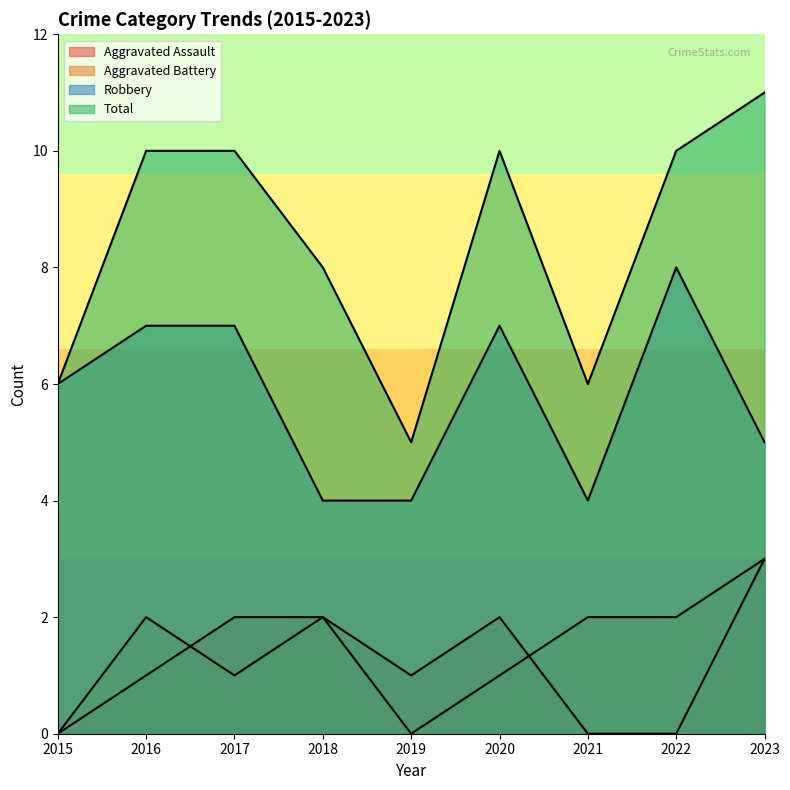

Is the value of Total at 2019 greater than the value of Robbery at 2017?

No